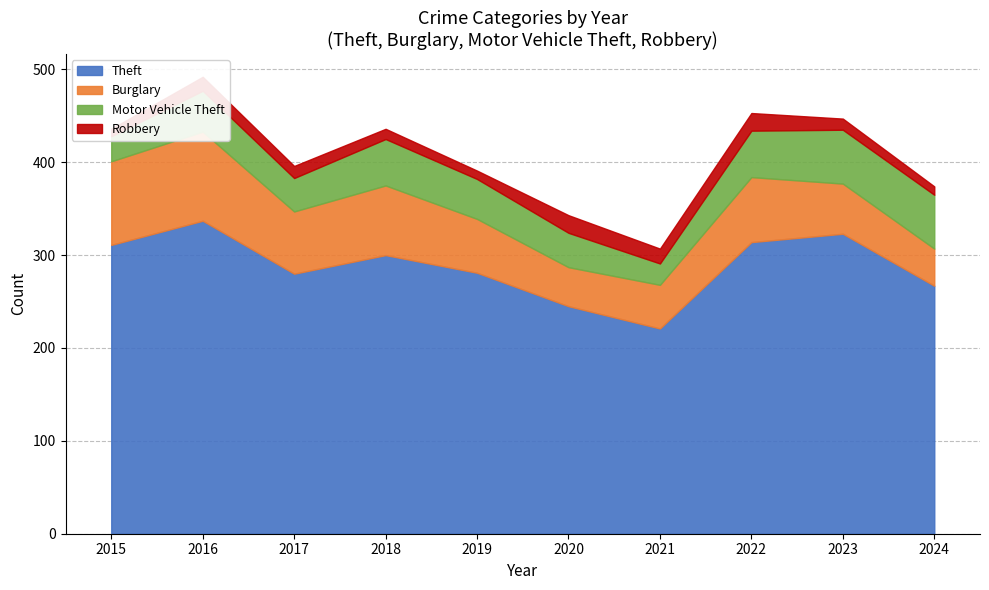

What is the spread (max minus min) of values at 2017?

267